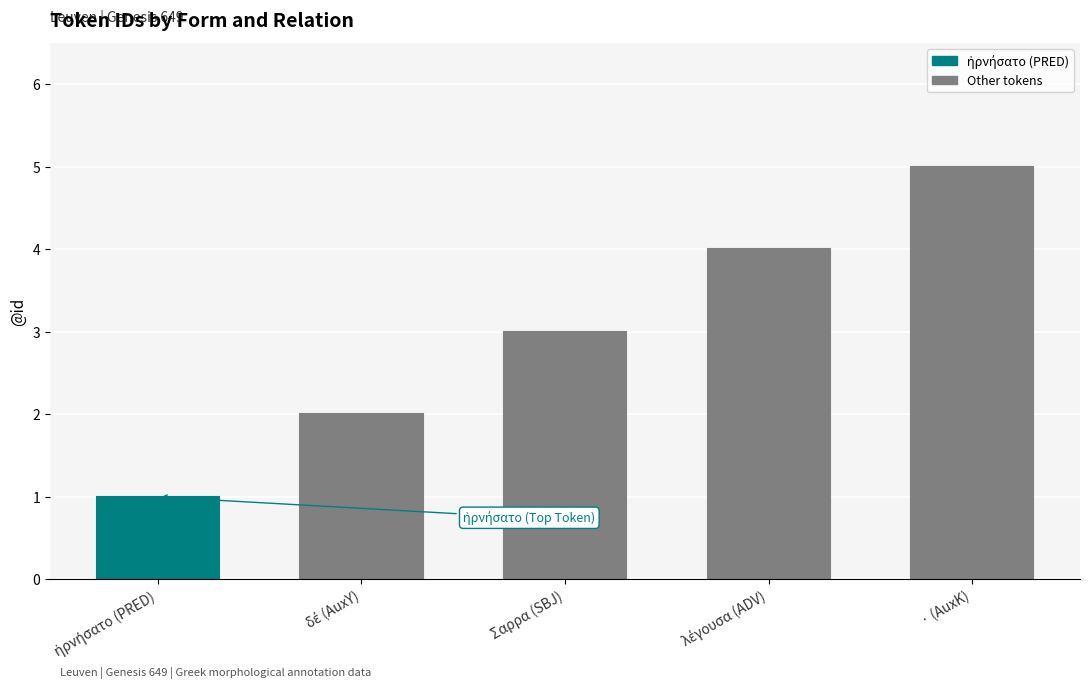

What is the value of the 4th bar from the left?

4